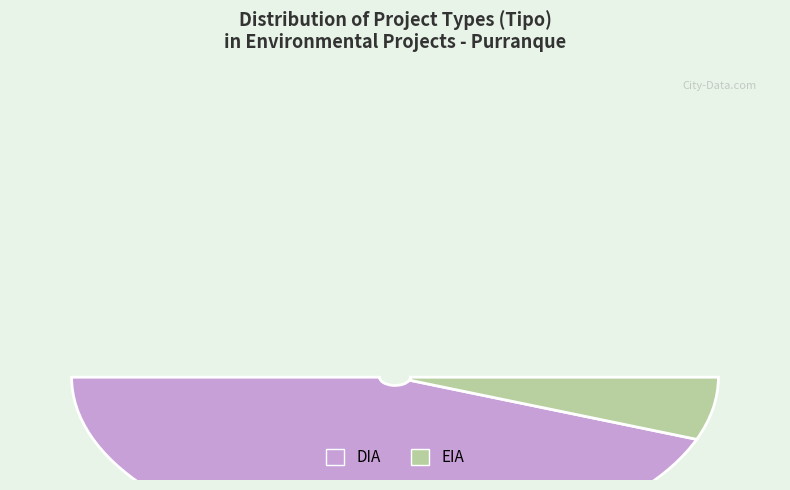

How many segments does this pie chart have?

2